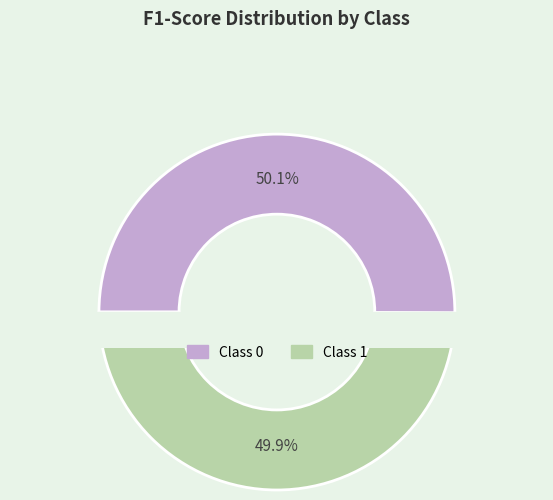

Count the number of slices in the pie.

2